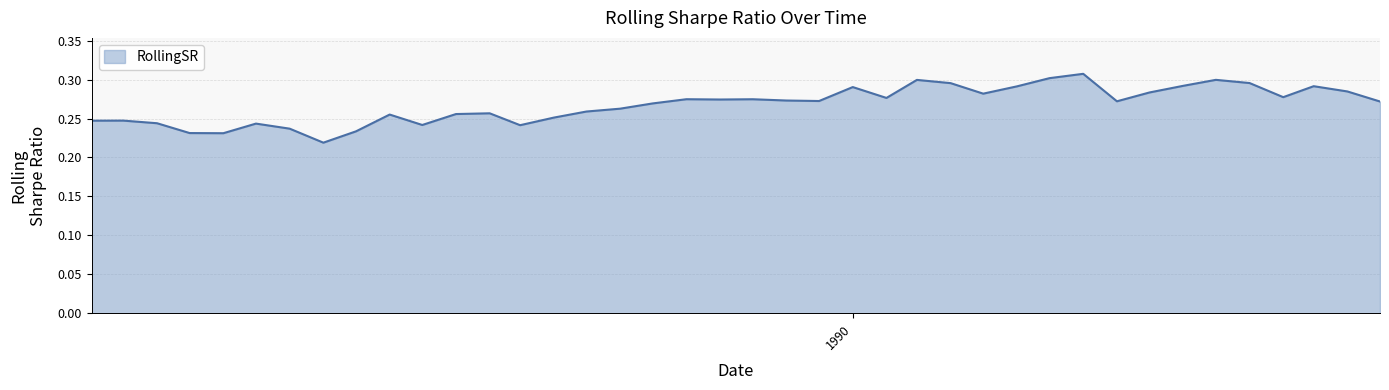

List the labels in order of value, largest first.

1990-08-01, 1990-07-01, 1990-12-01, 1990-03-01, 1991-01-01, 1990-04-01, 1990-11-01, 1991-03-01, 1990-06-01, 1990-01-01, 1991-04-01, 1990-10-01, 1990-05-01, 1991-02-01, 1990-02-01, 1989-08-01, 1989-10-01, 1989-09-01, 1989-11-01, 1989-12-01, 1990-09-01, 1991-05-01, 1989-07-01, 1989-06-01, 1989-05-01, 1989-02-01, 1989-01-01, 1988-11-01, 1989-04-01, 1988-03-01, 1988-02-01, 1988-04-01, 1988-07-01, 1988-12-01, 1989-03-01, 1988-08-01, 1988-10-01, 1988-05-01, 1988-06-01, 1988-09-01